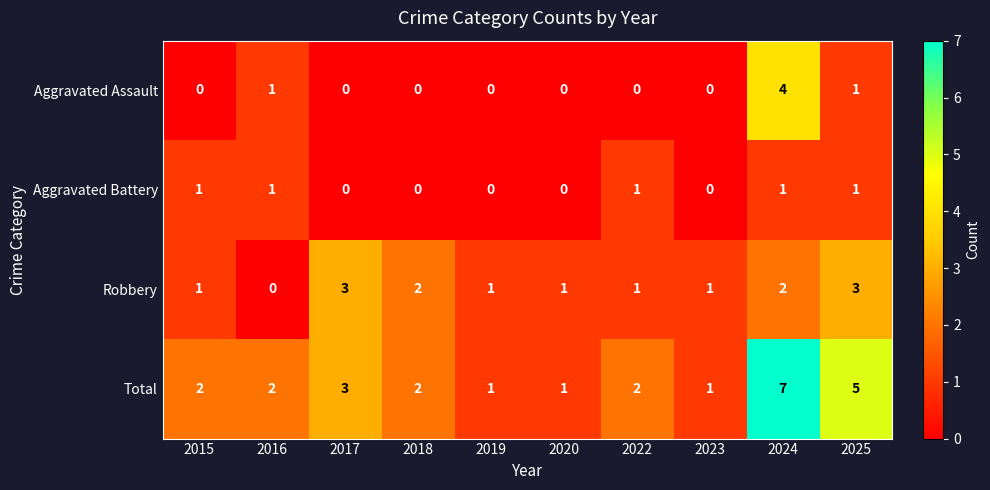

Which series has the widest spread of values?

Total